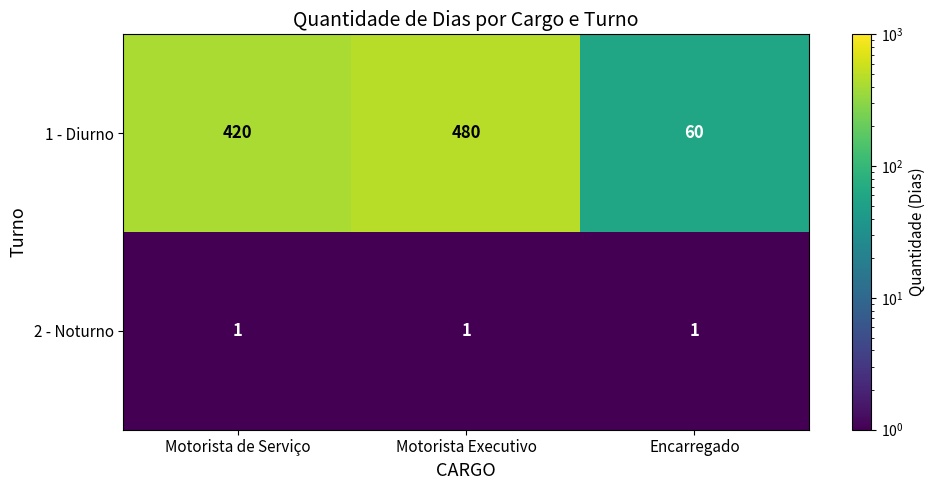

What is the total value across all series at Motorista Executivo?

481